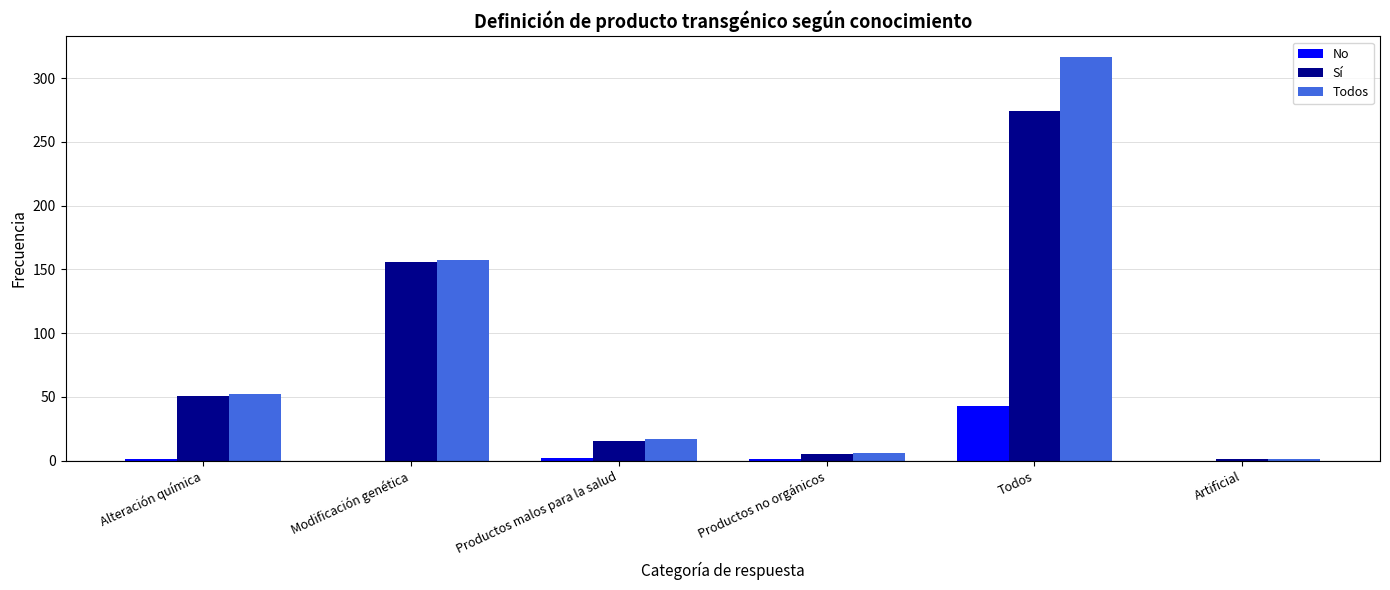

How many distinct data groups are displayed?

3